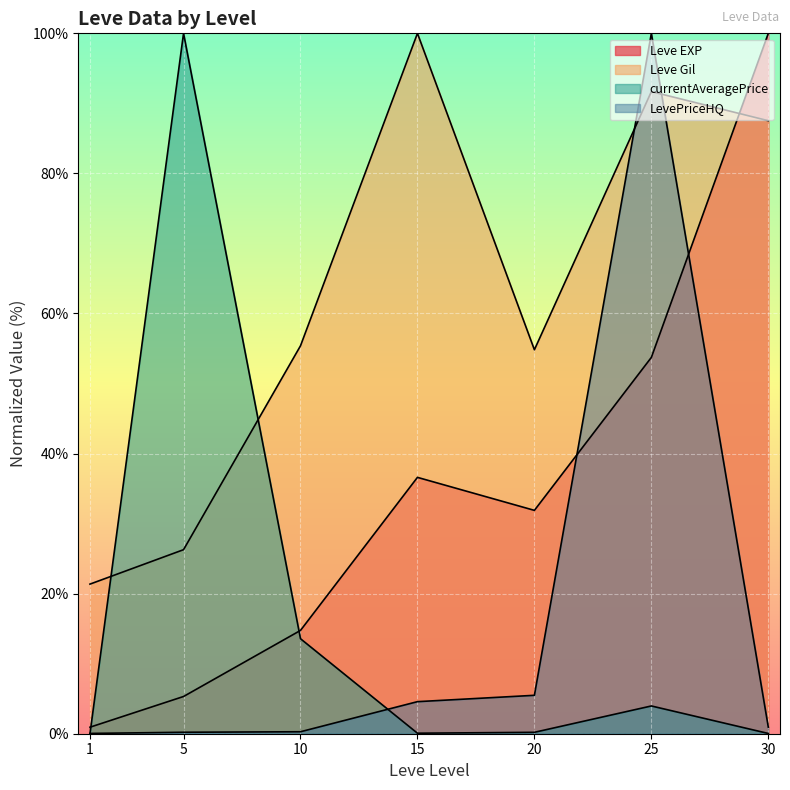

At 15, list the series in order from smallest to largest.

currentAveragePrice, LevePriceHQ, Leve EXP, Leve Gil